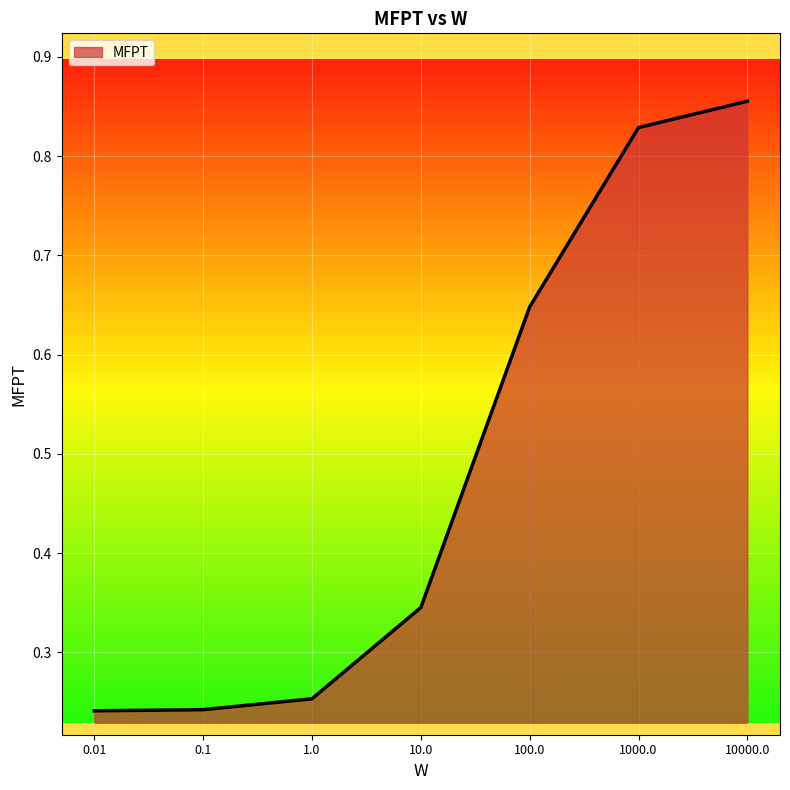

What is the average value?

0.5